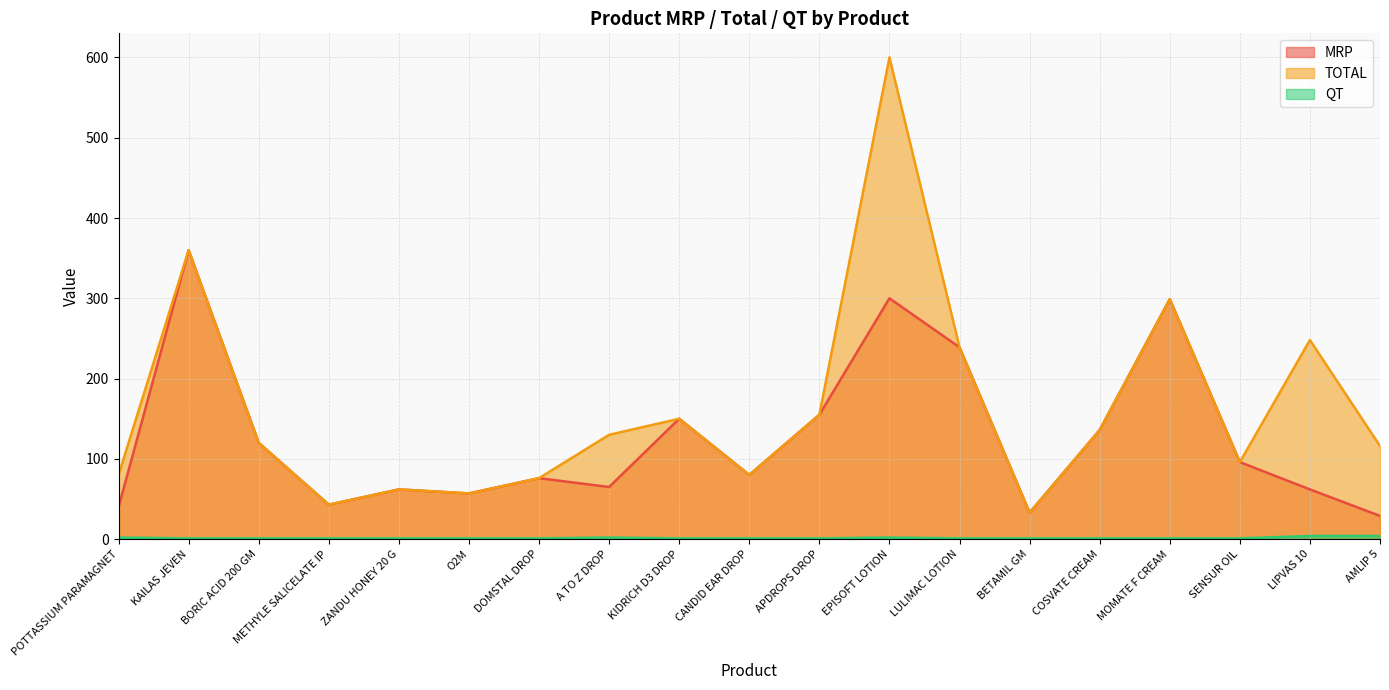

How many series are shown in this chart?

3